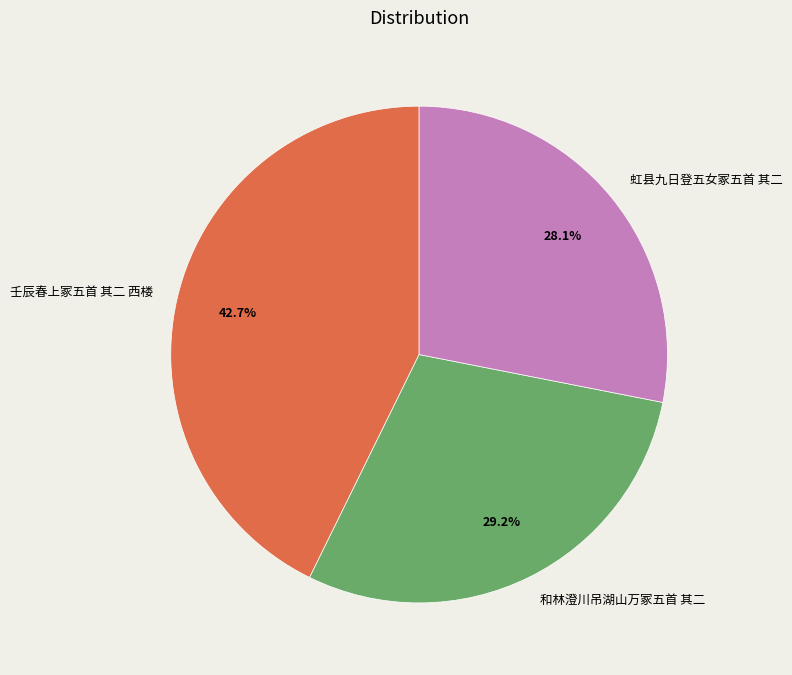

Which category has the biggest portion of the pie?

壬辰春上冢五首 其二 西楼